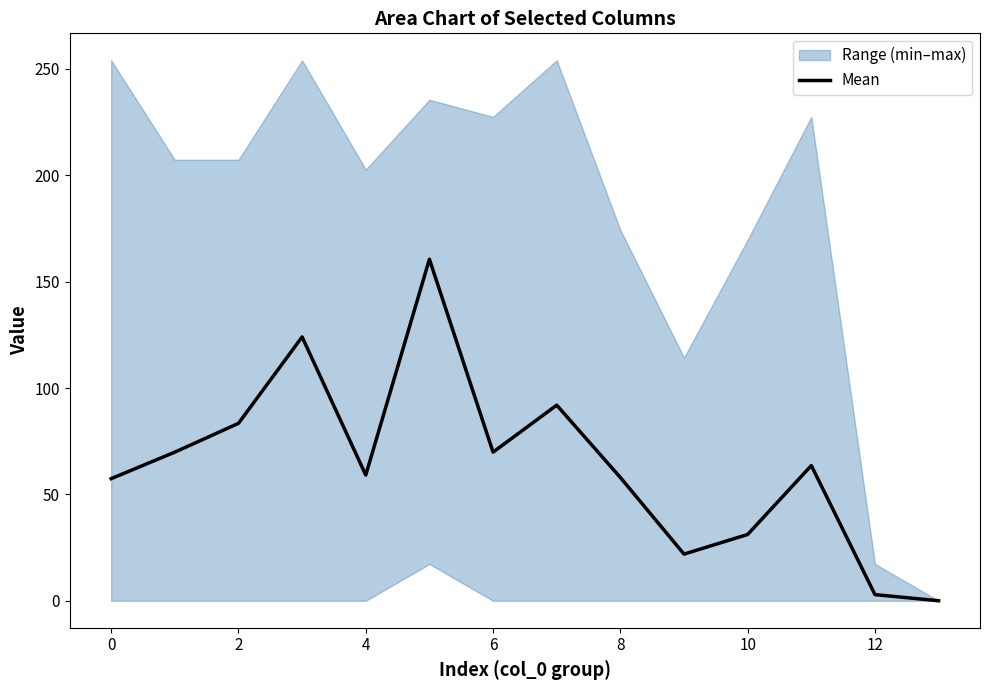

The Mean series shows 31.2 at 10. True or false?

True